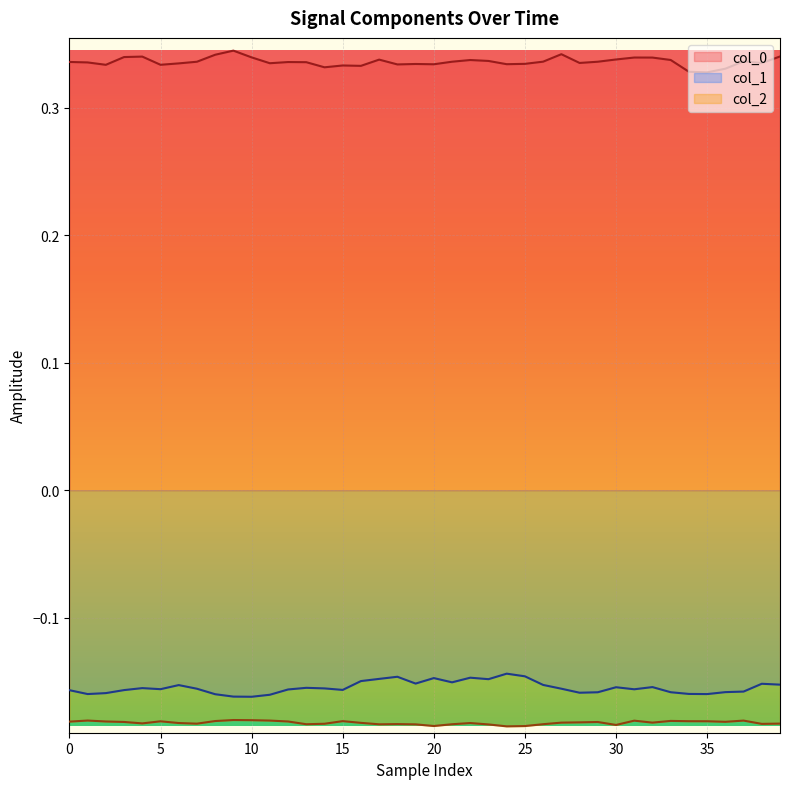

What is the sum of all col_0 values?

13.4